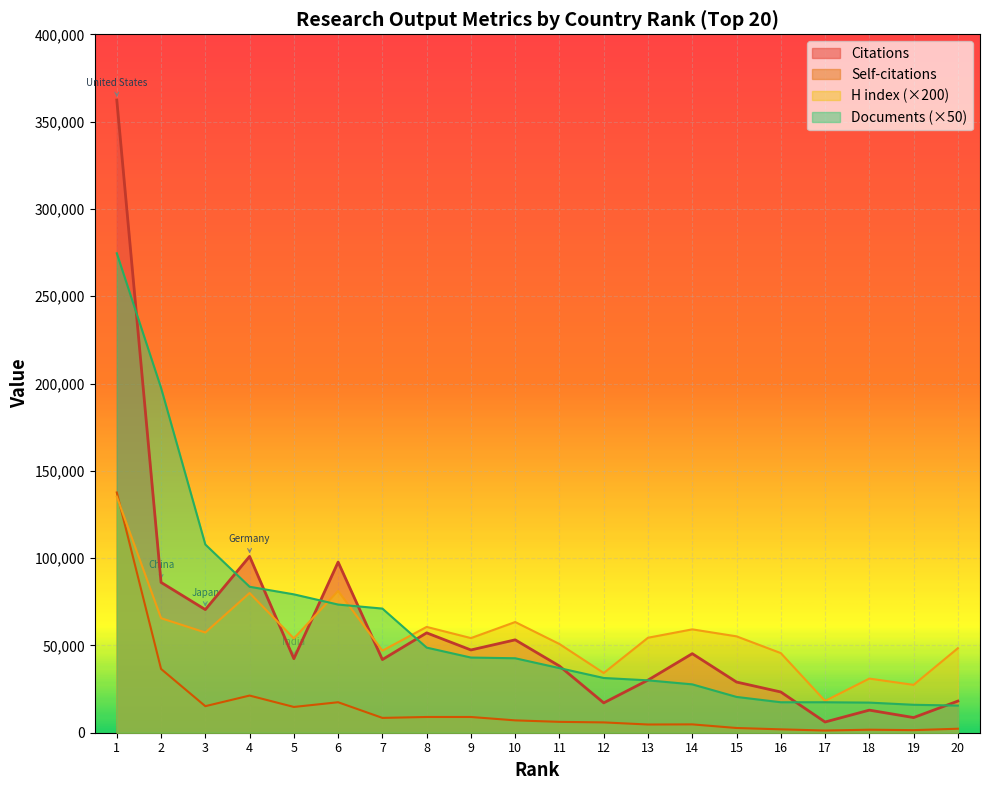

Reading left to right, what are all the values shown in this chart?

Citations: 362347	86094	70523	100987	42410	97729	41900	57185	47395	53196	38192	17099	30136	45283	29024	23331	6143	12937	8679	18118
Self-citations: 137598	36531	15206	21287	14760	17458	8491	9010	9011	7075	6223	5906	4703	4777	2706	1937	1263	1722	1481	2284
H index: 135200	65600	57400	80000	54000	81200	47000	60600	54200	63400	50800	34200	54400	59200	55200	45600	18200	31000	27400	48400
Documents: 274600	197500	107800	83600	79250	73400	71100	48750	43050	42650	37000	31350	30000	27700	20500	17450	17450	17250	16000	15550